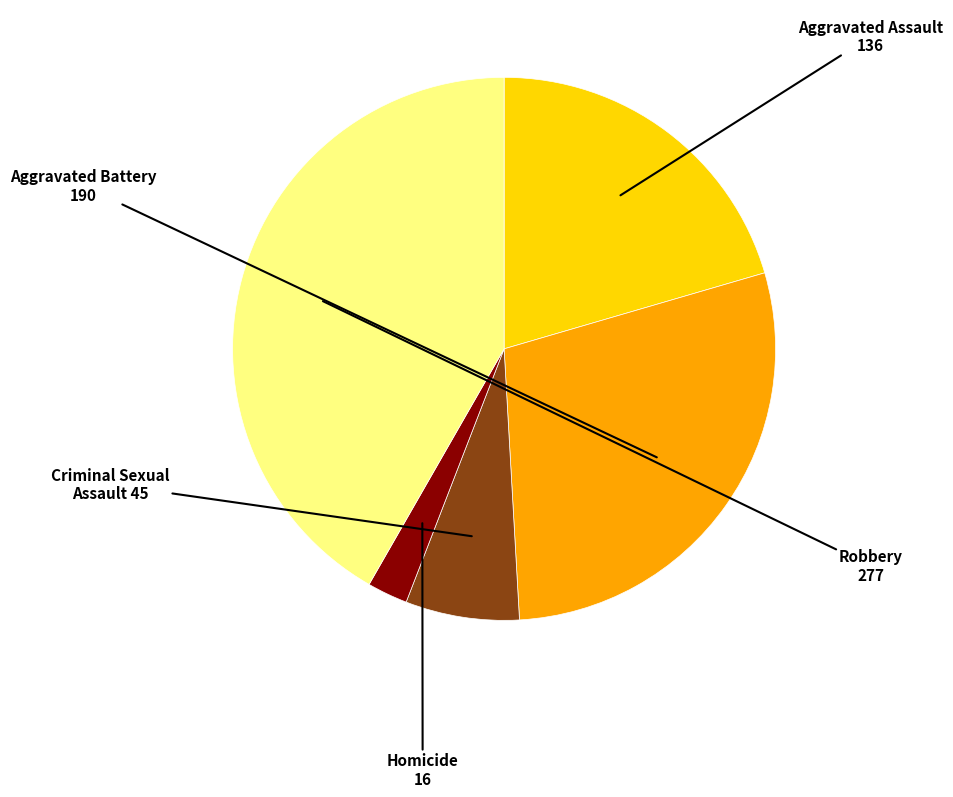

Is Homicide the majority of the pie?

No